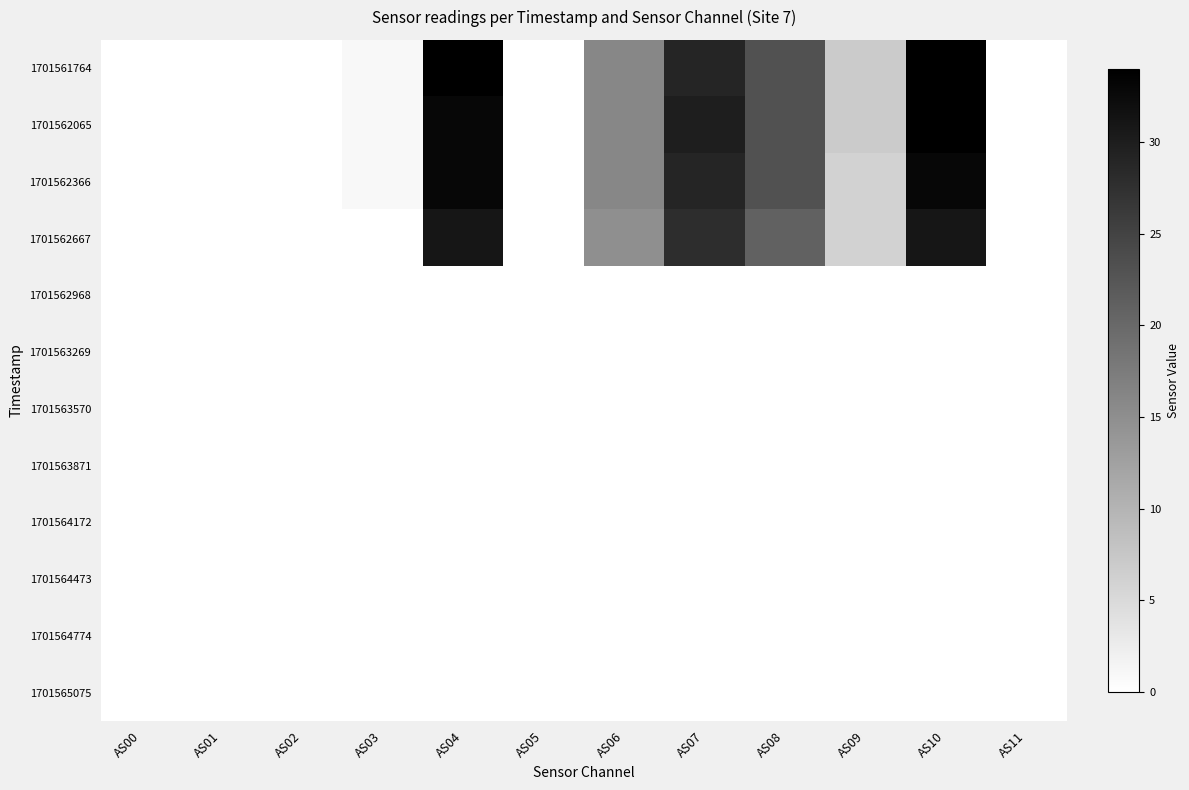

Reading right to left, transcribe all the data shown in this chart.

1701561764: AS11=0	AS10=34	AS09=7	AS08=23	AS07=29	AS06=16	AS05=0	AS04=34	AS03=1	AS02=0	AS01=0	AS00=0
1701562065: AS11=0	AS10=34	AS09=7	AS08=23	AS07=30	AS06=16	AS05=0	AS04=33	AS03=1	AS02=0	AS01=0	AS00=0
1701562366: AS11=0	AS10=33	AS09=6	AS08=23	AS07=29	AS06=16	AS05=0	AS04=33	AS03=1	AS02=0	AS01=0	AS00=0
1701562667: AS11=0	AS10=31	AS09=6	AS08=21	AS07=28	AS06=15	AS05=0	AS04=31	AS03=0	AS02=0	AS01=0	AS00=0
1701562968: AS11=0	AS10=0	AS09=0	AS08=0	AS07=0	AS06=0	AS05=0	AS04=0	AS03=0	AS02=0	AS01=0	AS00=0
1701563269: AS11=0	AS10=0	AS09=0	AS08=0	AS07=0	AS06=0	AS05=0	AS04=0	AS03=0	AS02=0	AS01=0	AS00=0
1701563570: AS11=0	AS10=0	AS09=0	AS08=0	AS07=0	AS06=0	AS05=0	AS04=0	AS03=0	AS02=0	AS01=0	AS00=0
1701563871: AS11=0	AS10=0	AS09=0	AS08=0	AS07=0	AS06=0	AS05=0	AS04=0	AS03=0	AS02=0	AS01=0	AS00=0
1701564172: AS11=0	AS10=0	AS09=0	AS08=0	AS07=0	AS06=0	AS05=0	AS04=0	AS03=0	AS02=0	AS01=0	AS00=0
1701564473: AS11=0	AS10=0	AS09=0	AS08=0	AS07=0	AS06=0	AS05=0	AS04=0	AS03=0	AS02=0	AS01=0	AS00=0
1701564774: AS11=0	AS10=0	AS09=0	AS08=0	AS07=0	AS06=0	AS05=0	AS04=0	AS03=0	AS02=0	AS01=0	AS00=0
1701565075: AS11=0	AS10=0	AS09=0	AS08=0	AS07=0	AS06=0	AS05=0	AS04=0	AS03=0	AS02=0	AS01=0	AS00=0